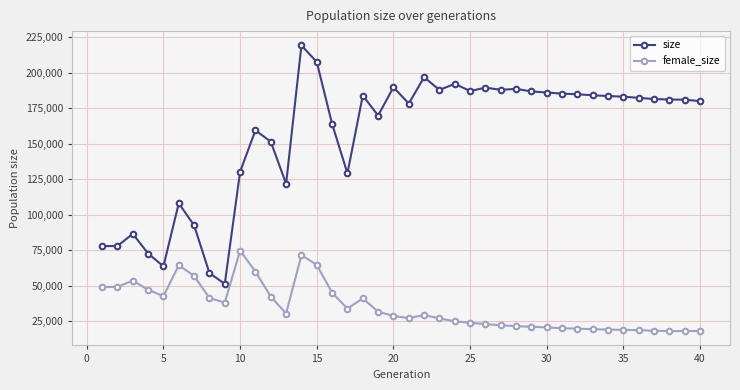

Which series has the largest range (max minus min)?

size